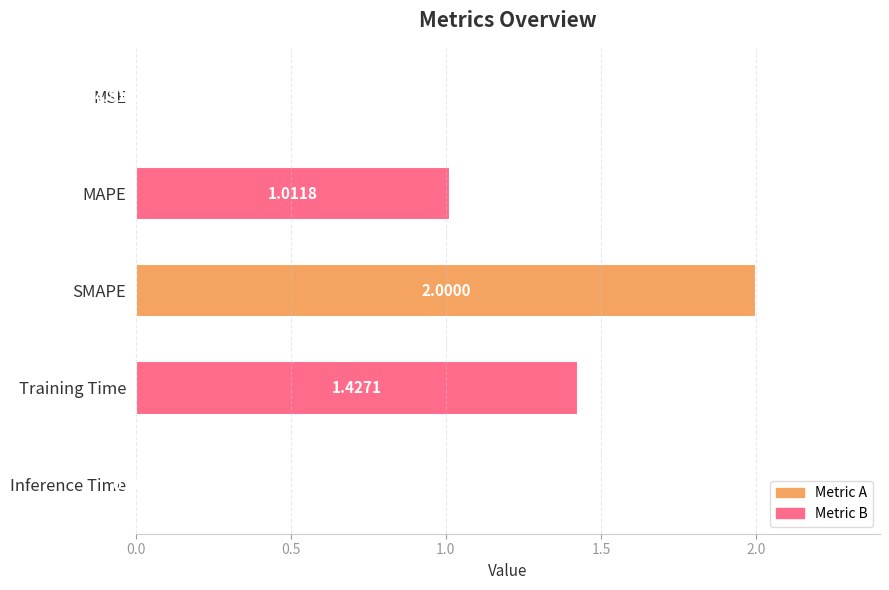

Which has a higher value, MSE or MAPE?

MAPE